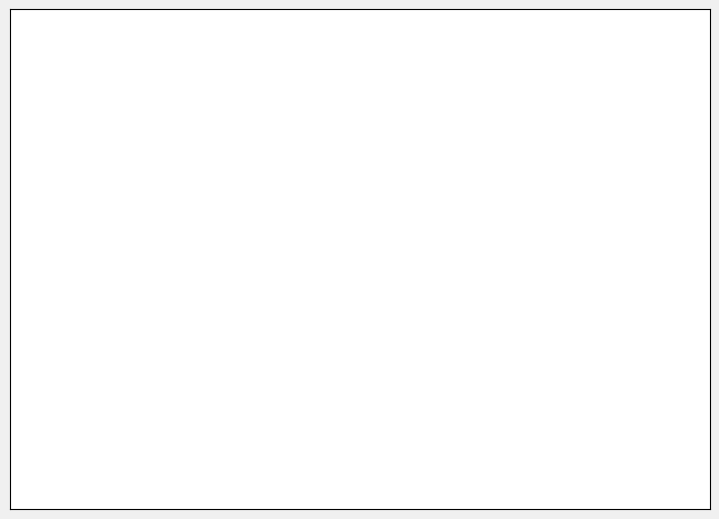

Count the number of slices in the pie.

4